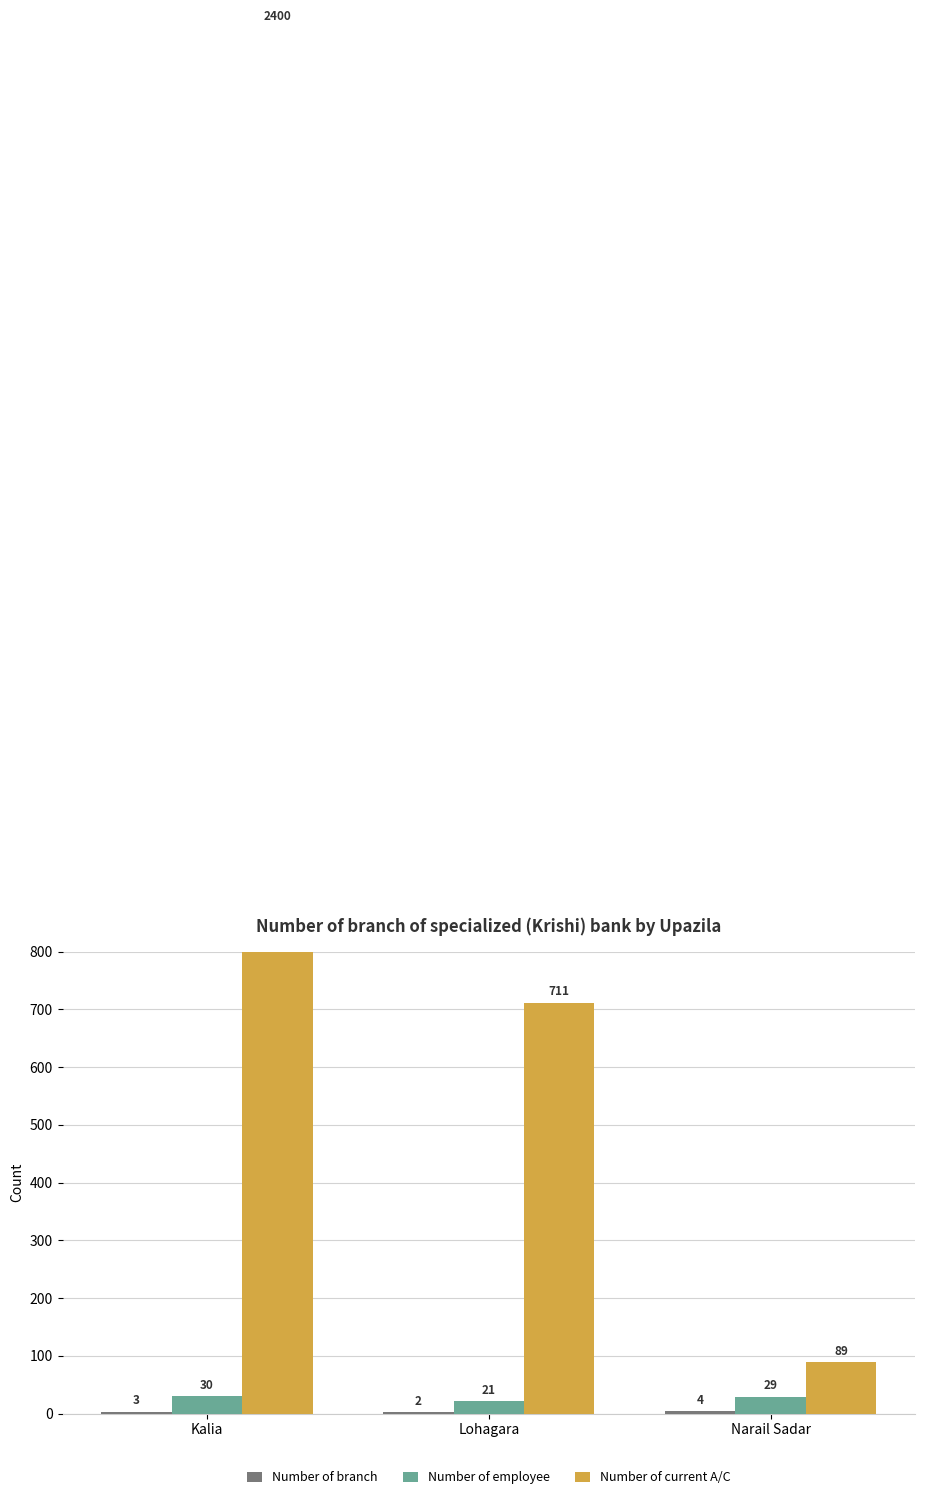

Reading left to right, list all the values displayed in this chart.

Number of branch: 3	2	4
Number of employee: 30	21	29
Number of current A/C: 2400	711	89